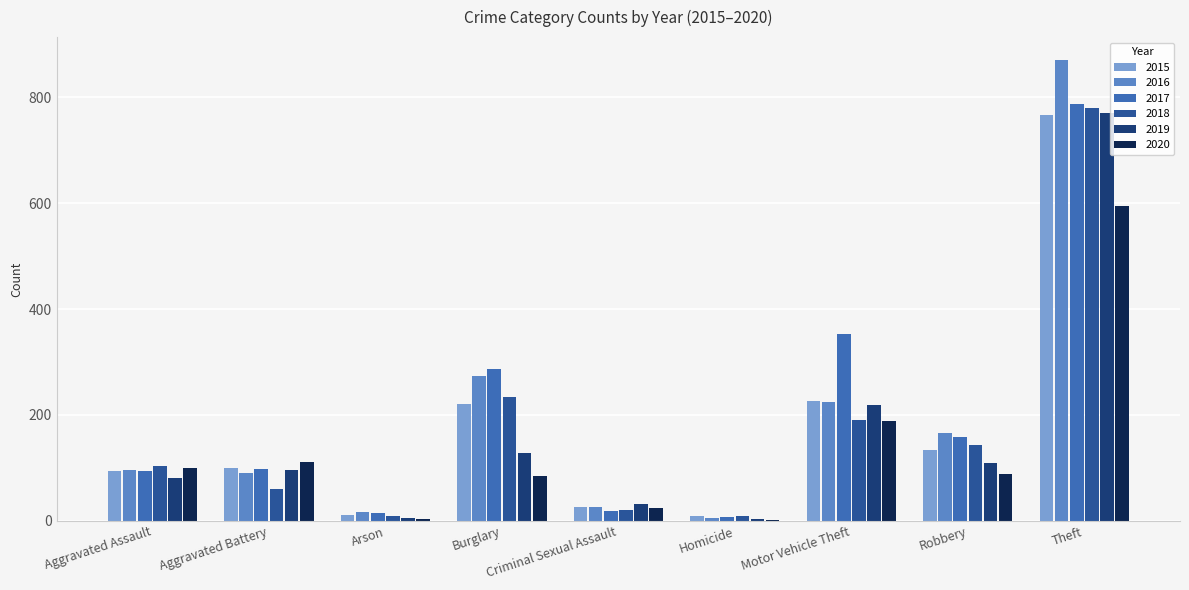

The value of 2017 at Aggravated Battery is 36. True or false?

False